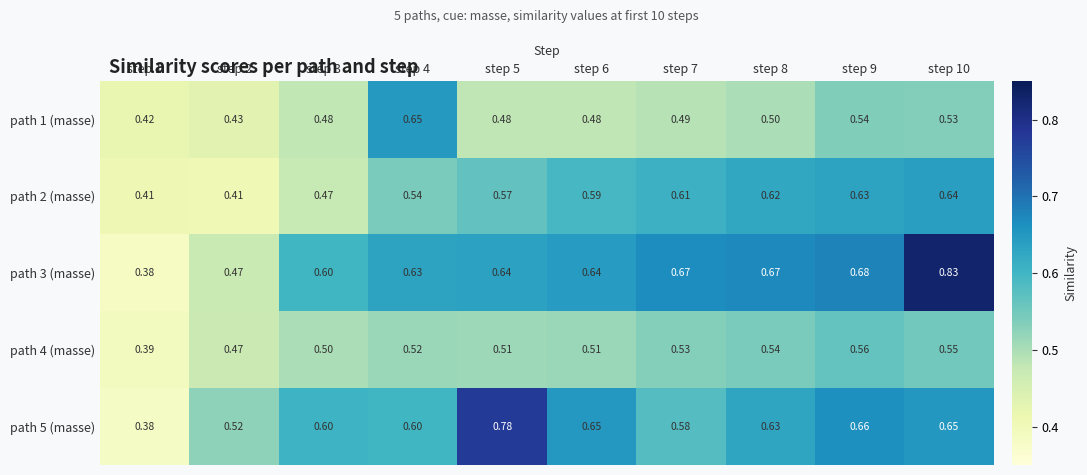

Is the value of path 4 (masse) at step 5 greater than the value of path 5 (masse) at step 1?

Yes